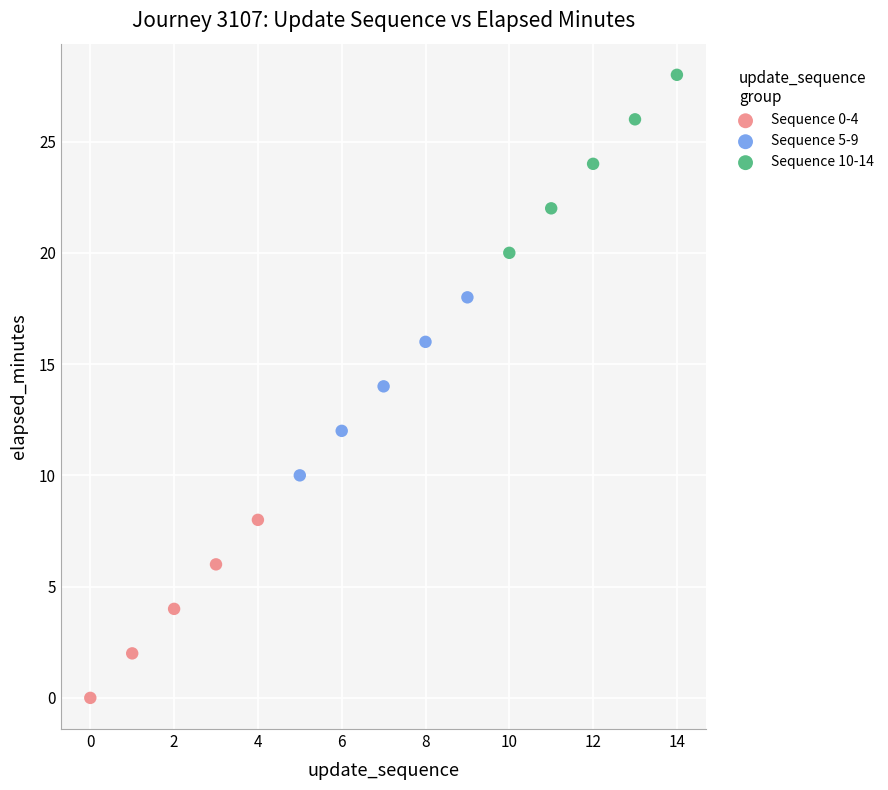

Which series contains the highest Y value?

Sequence 10-14